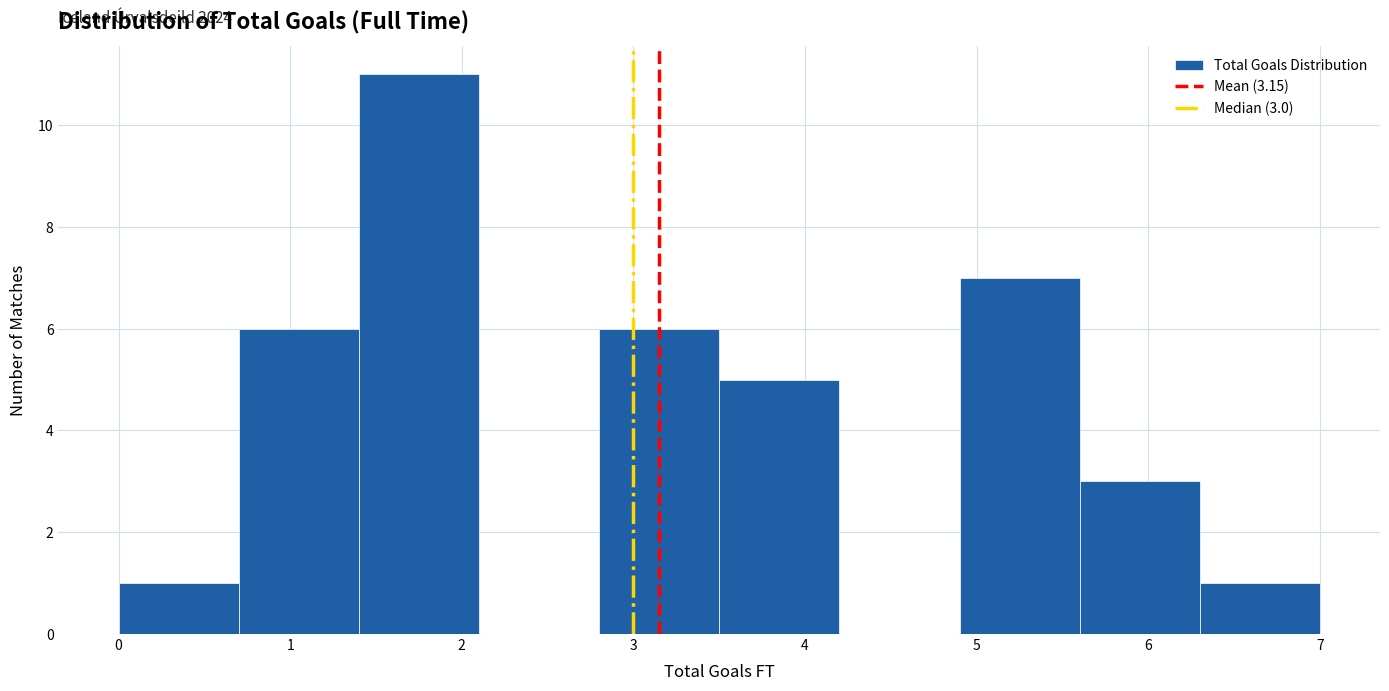

Which range on the x-axis has the tallest bar?

1.4 to 2.1